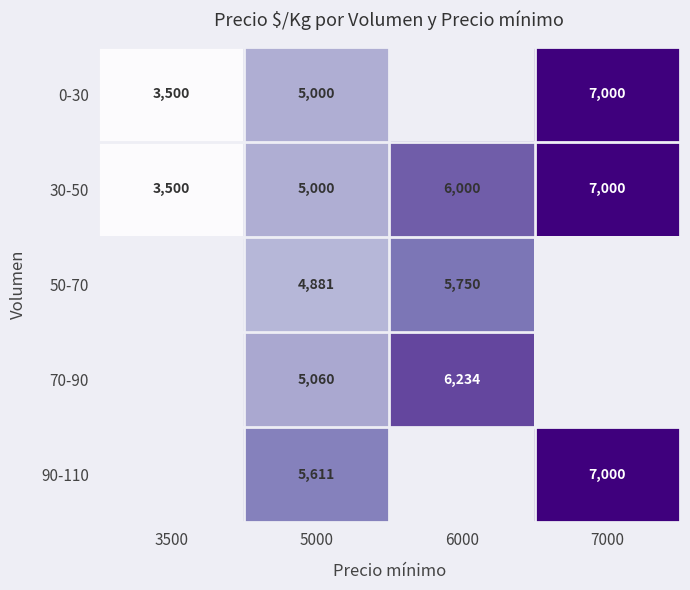

What is the approximate value of 30-50 at 7000?

7000